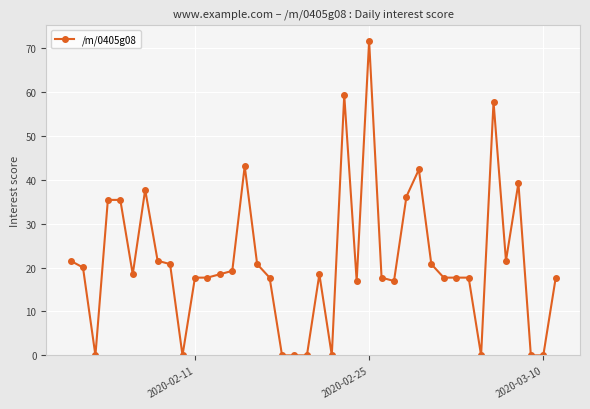

What is the difference between the second highest and second lowest values?

59.2